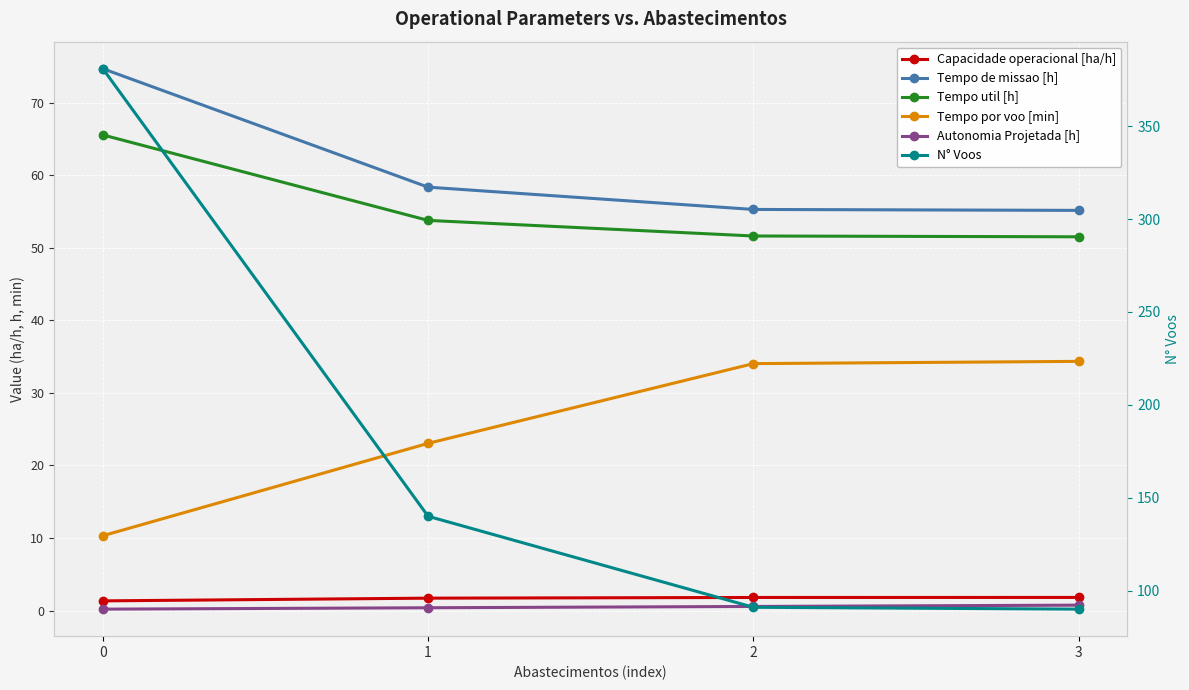

Which series changed the most between 1 and 3?

N° Voos